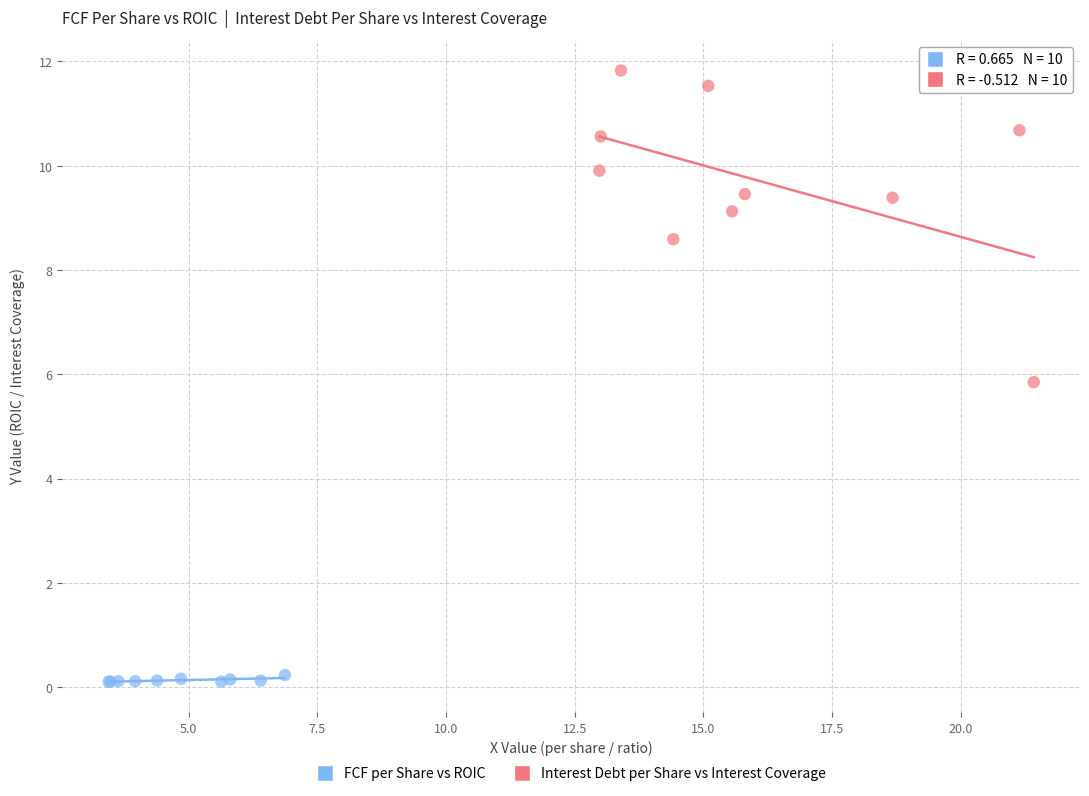

What are all the series names shown in the legend?

FCF per Share vs ROIC, Interest Debt per Share vs Interest Coverage